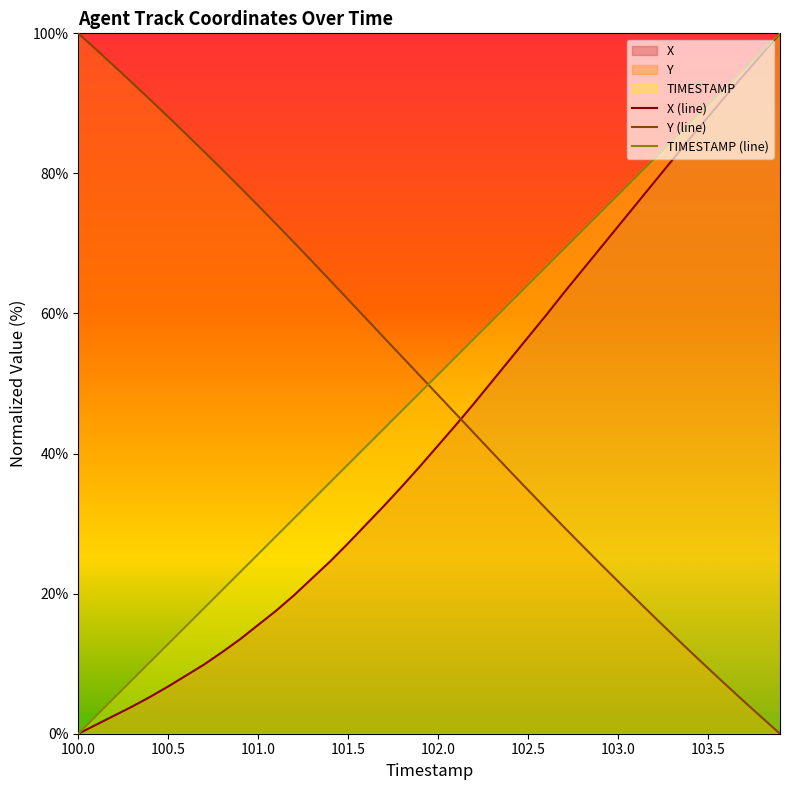

How many positive values does the TIMESTAMP series have?

39